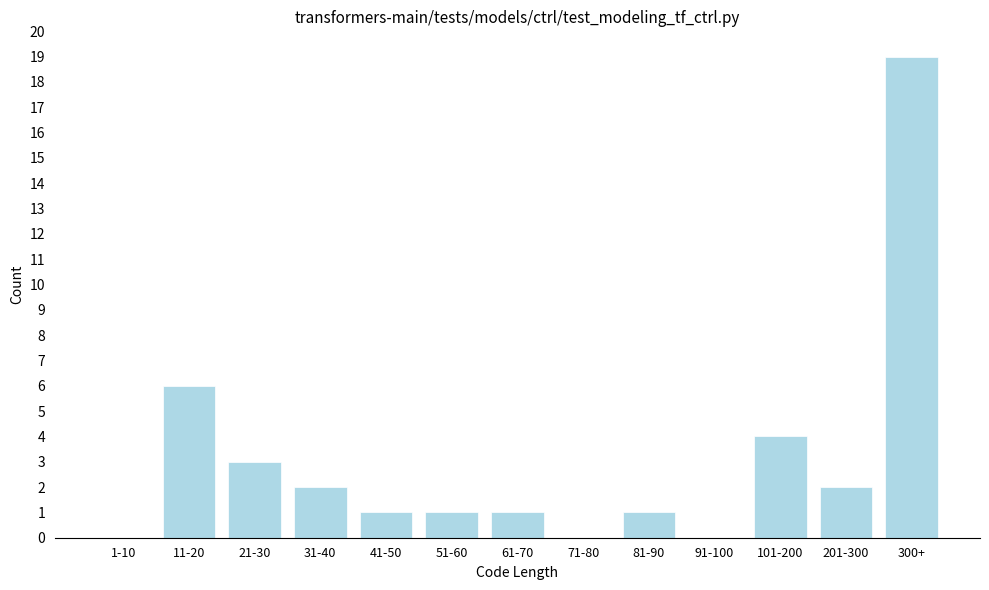

Reading left to right, list all the values displayed in this chart.

1-10=0	11-20=6	21-30=3	31-40=2	41-50=1	51-60=1	61-70=1	71-80=0	81-90=1	91-100=0	101-200=4	201-300=2	300+=19